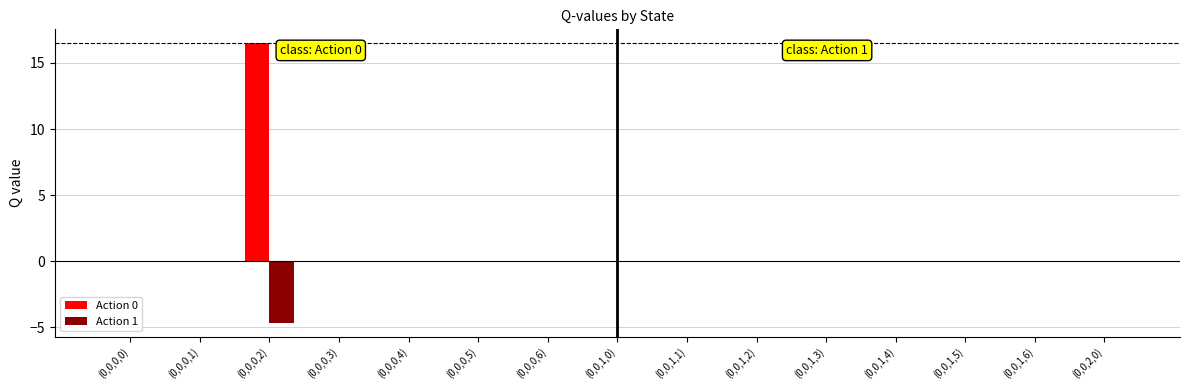

What are all the series names shown in the legend?

Action 0, Action 1